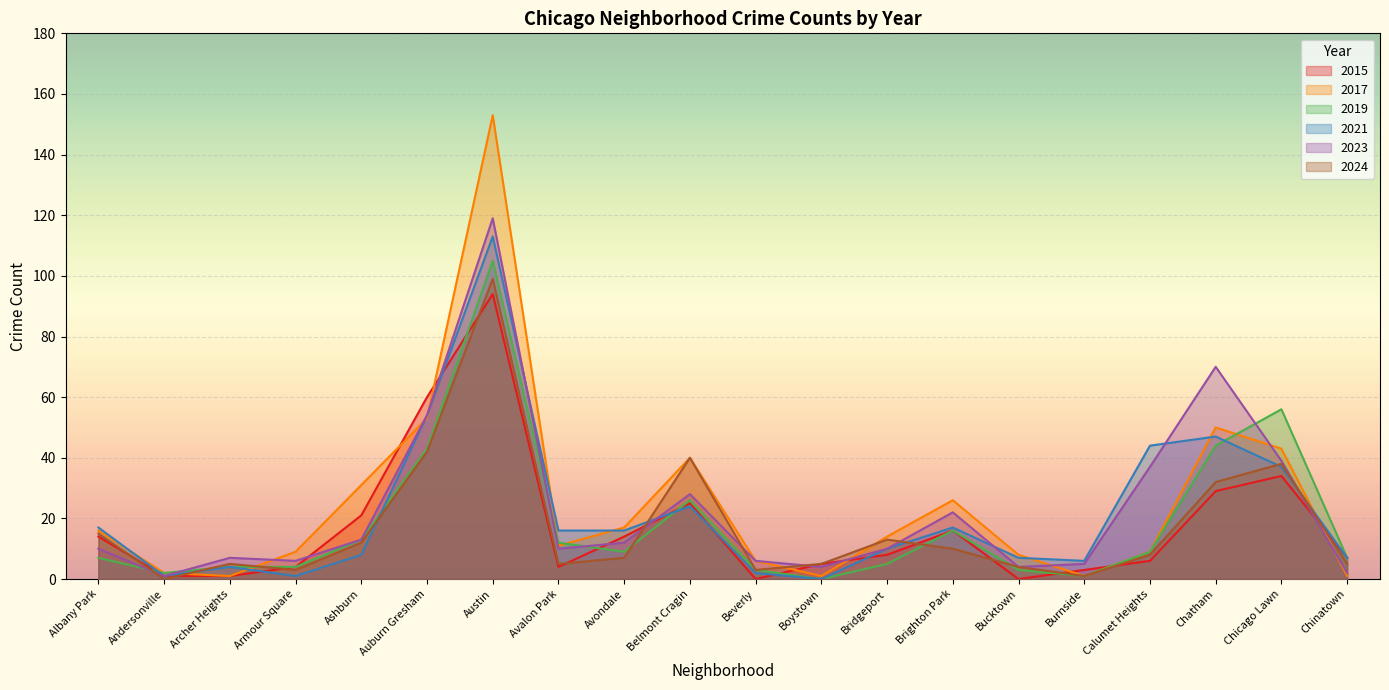

Which series has the widest spread of values?

2017